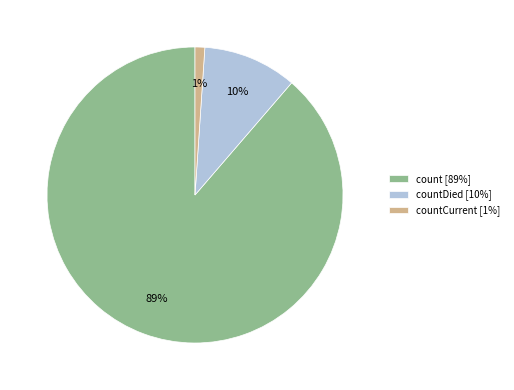

To the nearest percent, what percentage of the pie is countDied [10%]?

10%